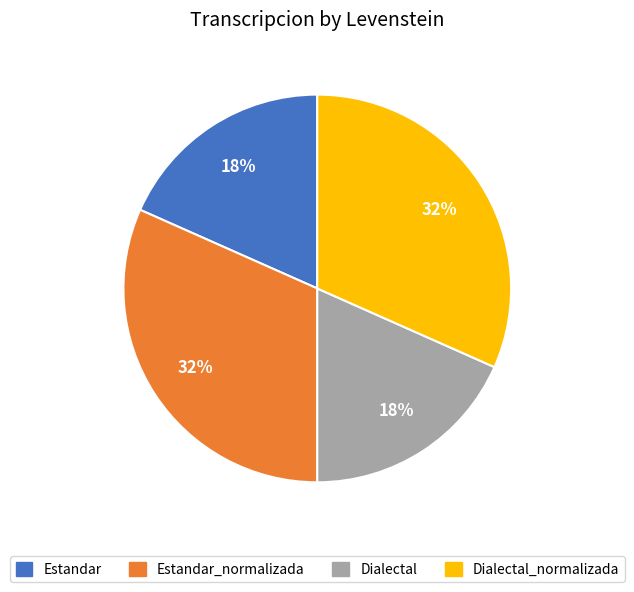

To the nearest percent, what is the average slice percentage?

25%